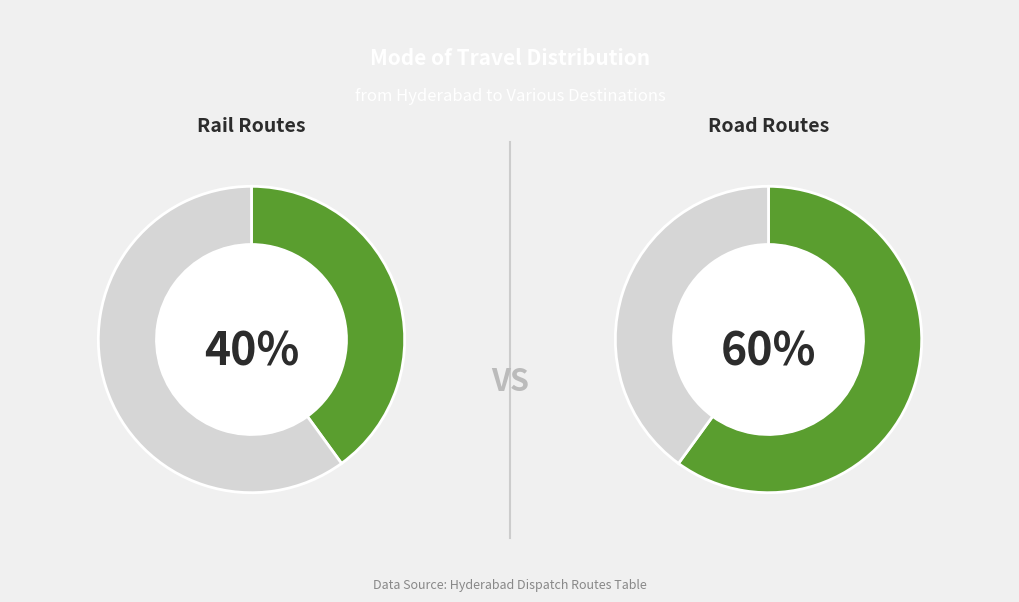

The Road slice represents 46% of the pie. True or false?

False